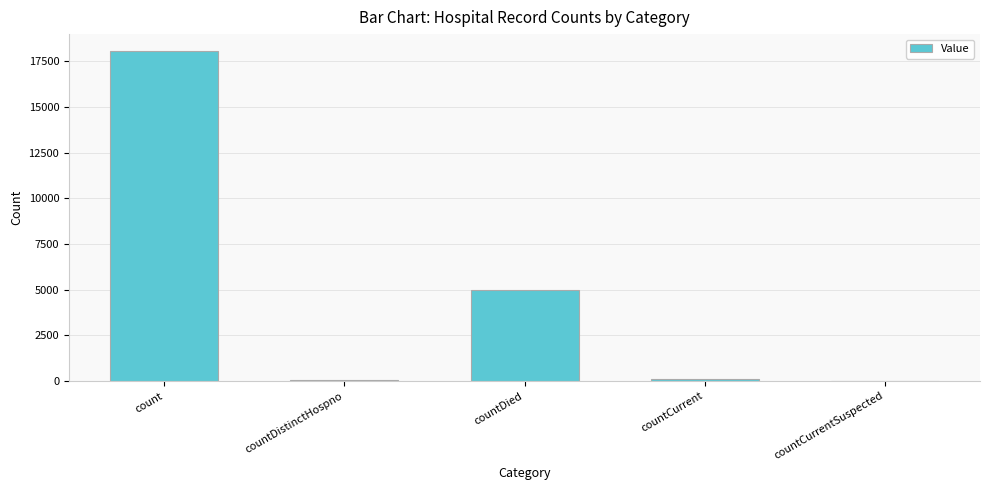

At which label is the value closest to 9042?

countDied